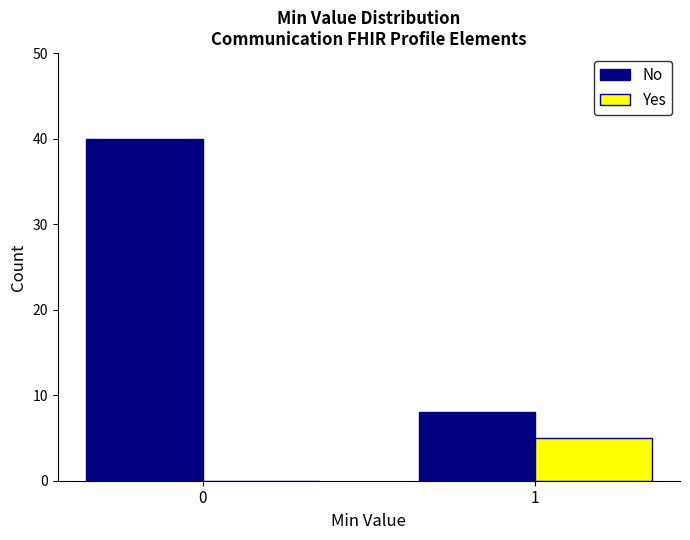

Reading right to left, what are all the values shown in this chart?

No: 1=8	0=40
Yes: 1=5	0=0